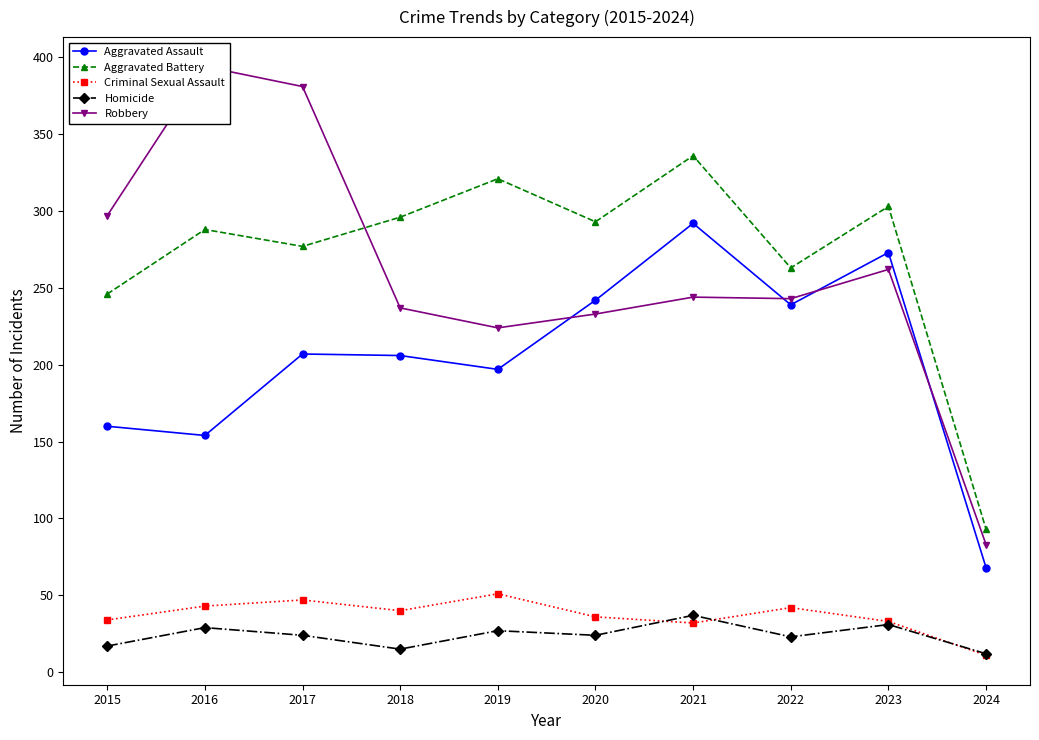

Which series has the largest total across all categories?

Aggravated Battery